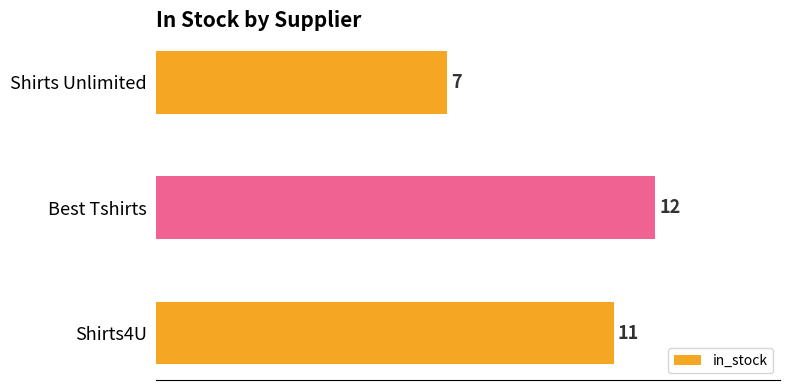

List the labels in order of value, largest first.

Best Tshirts, Shirts4U, Shirts Unlimited